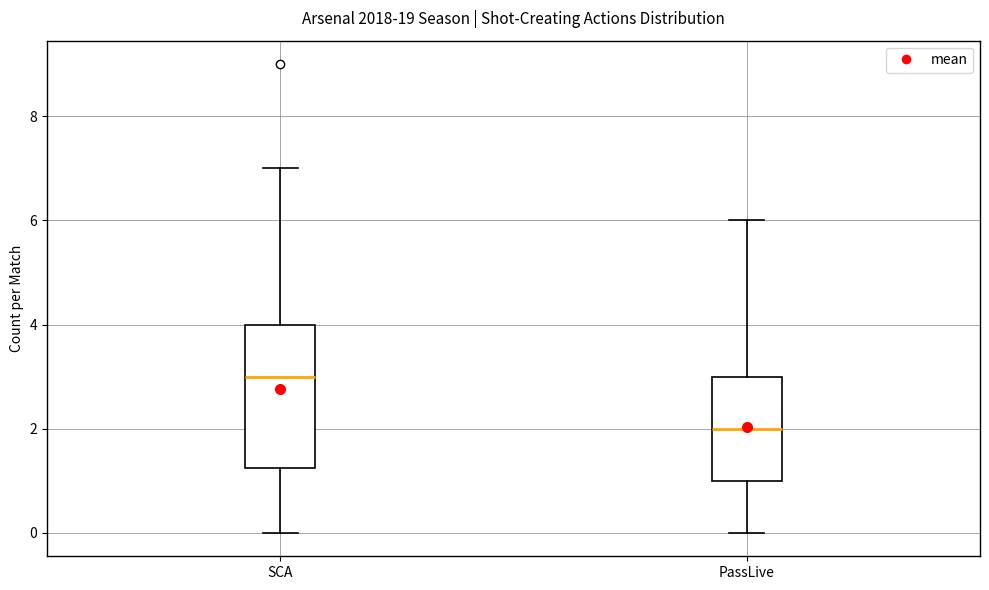

Where does the lower whisker of the box for PassLive end on the y-axis? The values are not printed on the chart, so give them approximately, as read against the axis.

0.0